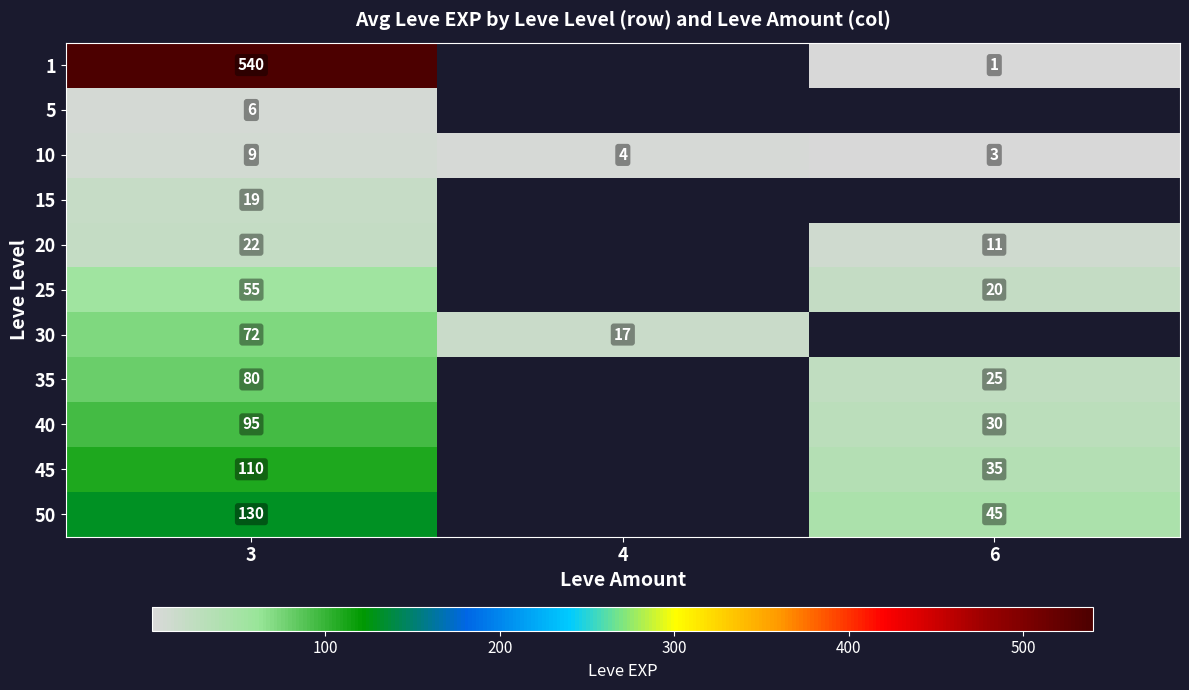

At how many categories does at least one series exceed 221?

1